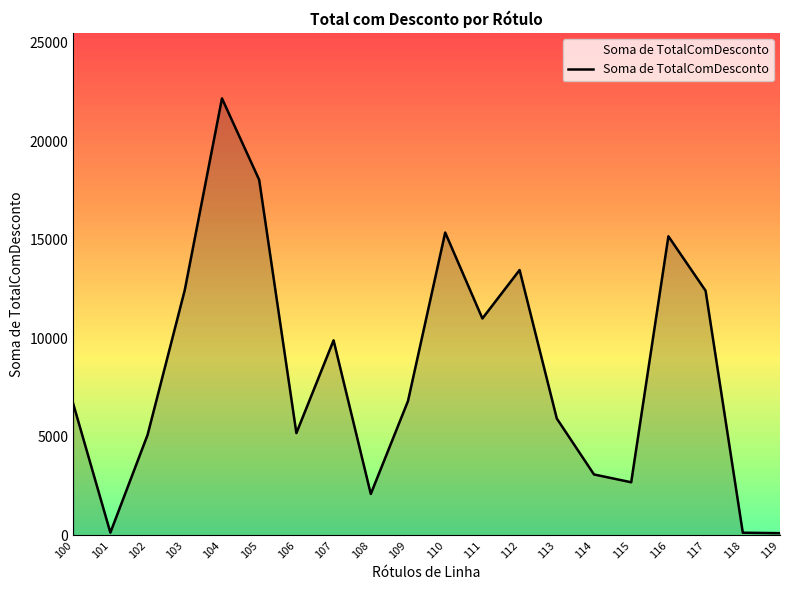

Approximately how many times larger is the value at 109 compared to 119?

59.5